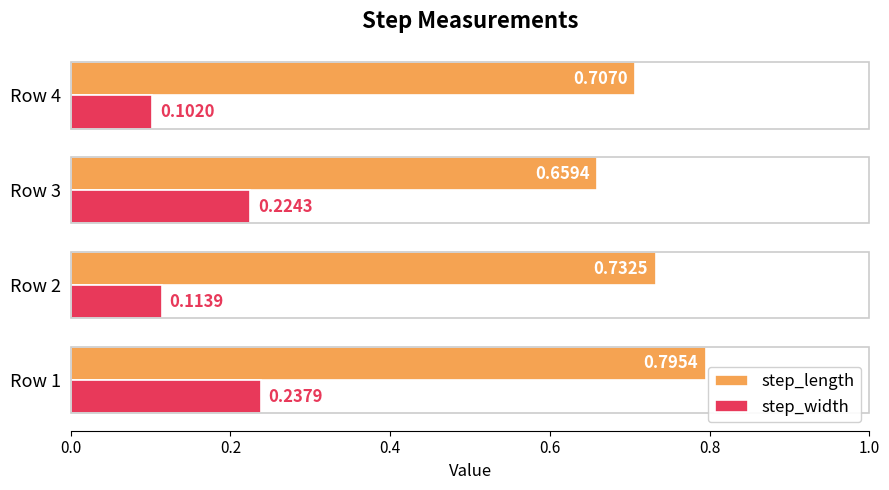

What is the sum of all step_length values?

2.9